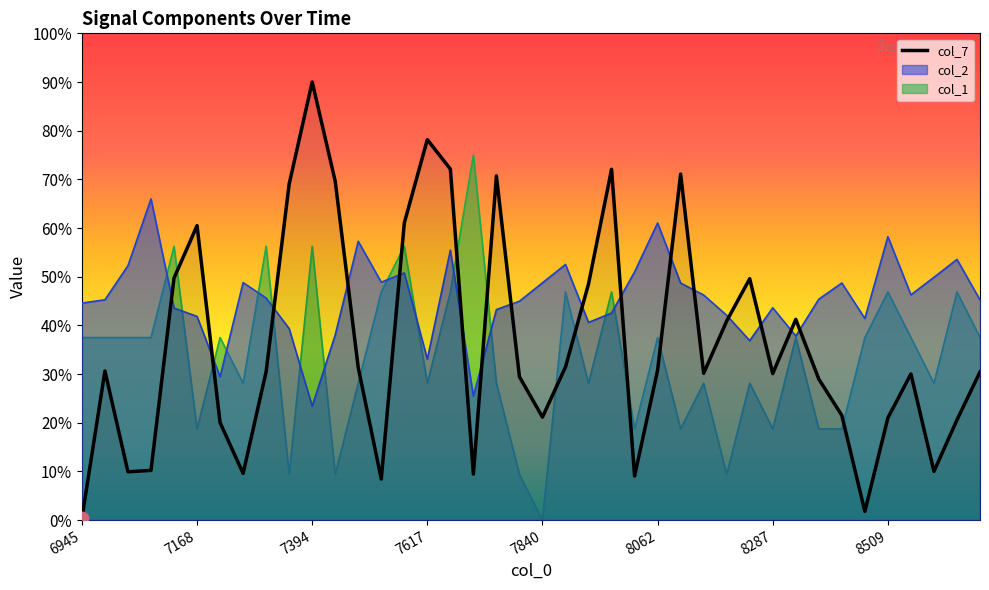

What is the total value across all series at 8554?

1.1